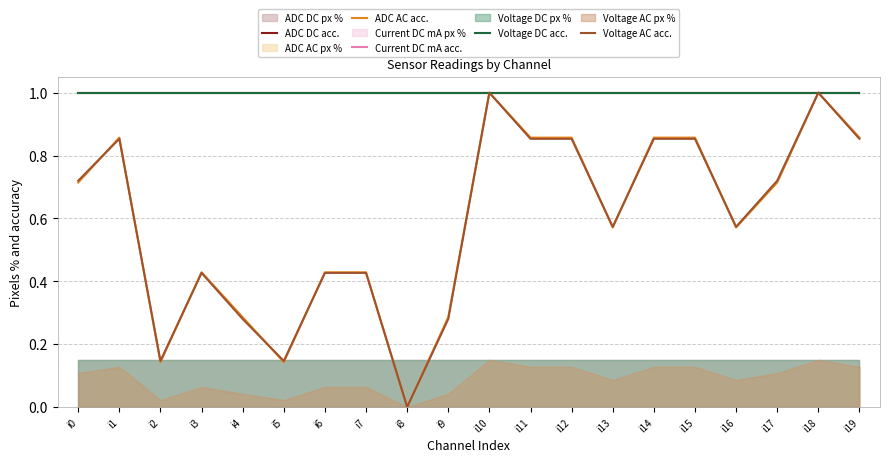

At how many categories does at least one series exceed 0?

20